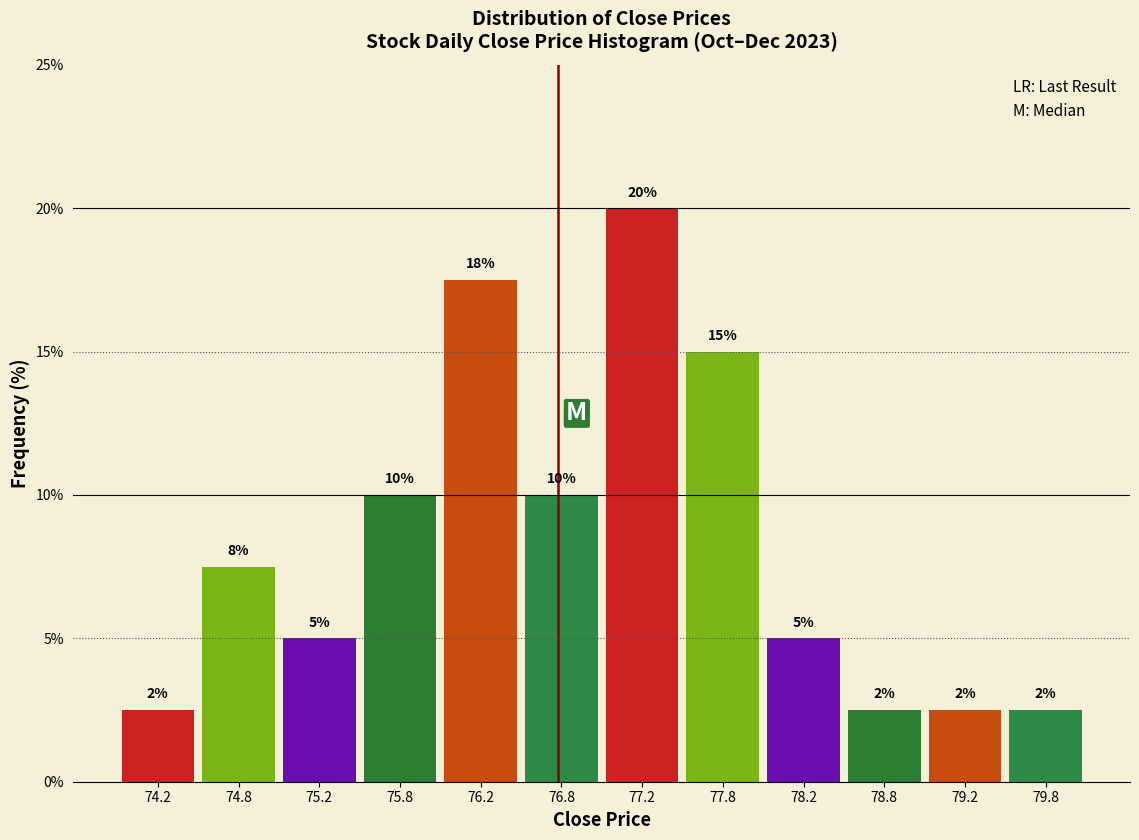

Which range on the x-axis has the tallest bar?

77.0 to 77.5